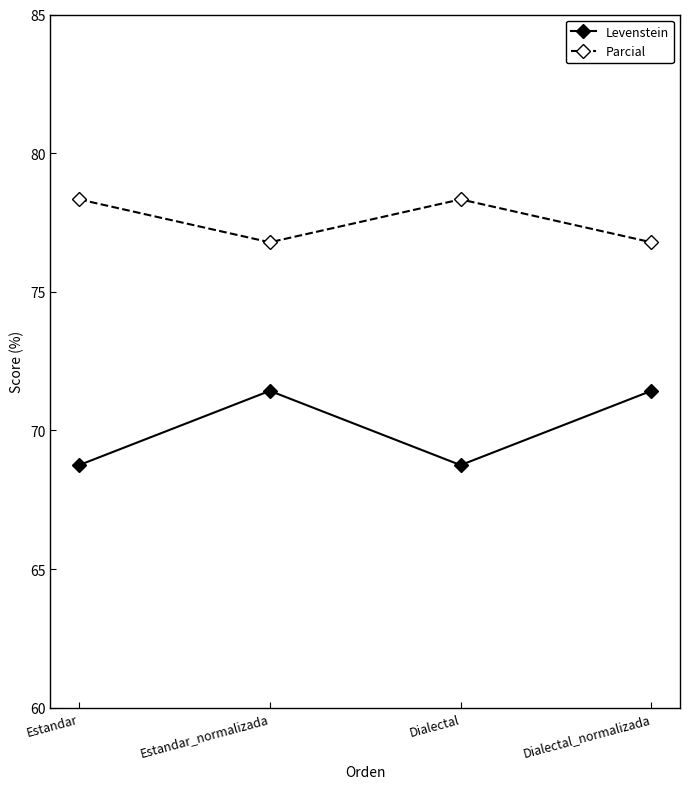

Read the Levenstein value at Estandar.

68.8